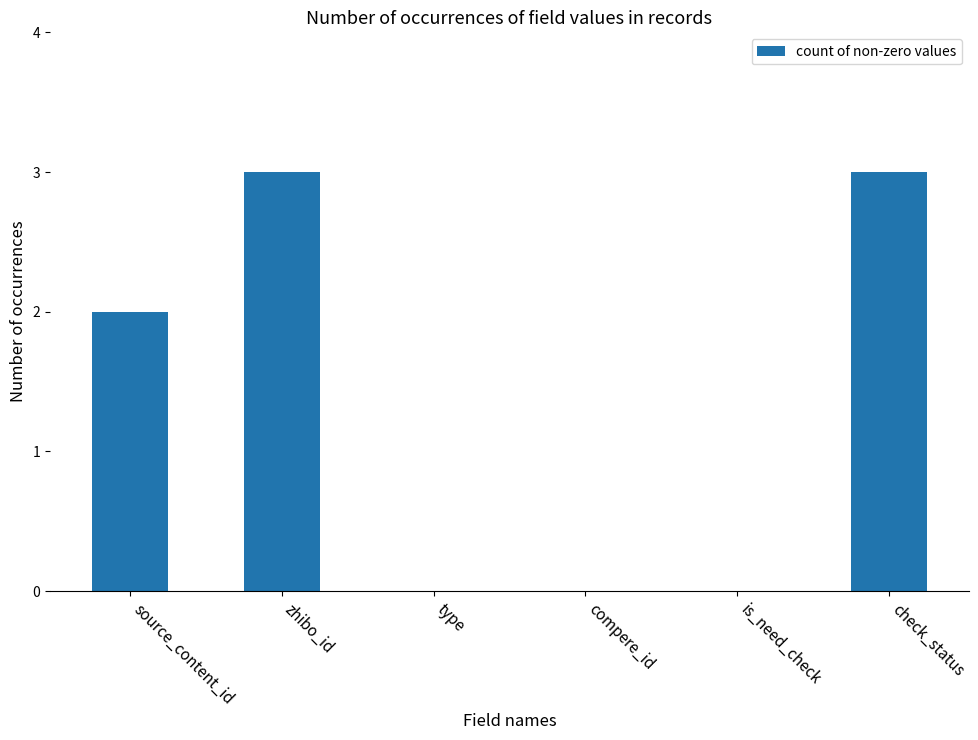

Count the number of data series in this chart.

1